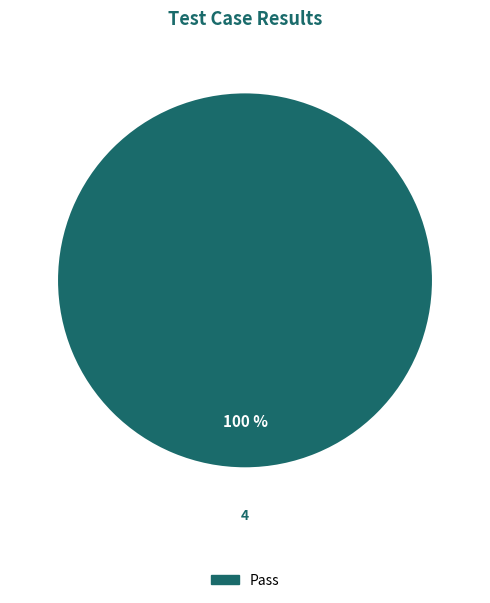

Is there any slice that represents more than half of the pie?

Yes